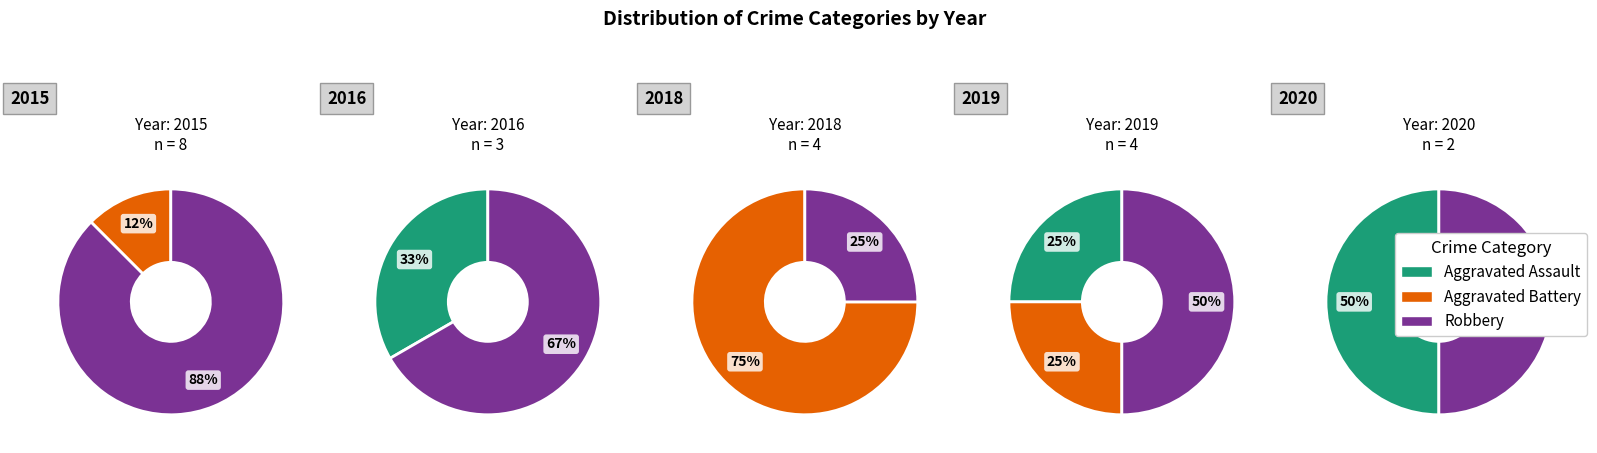

Is it true that 2020 is 19% of the pie?

False